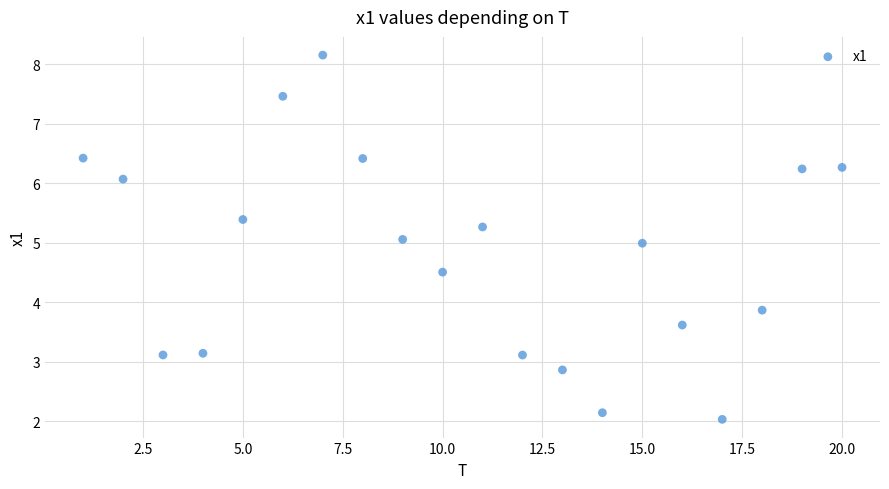

What is the range of X values (max minus min)?

19.0